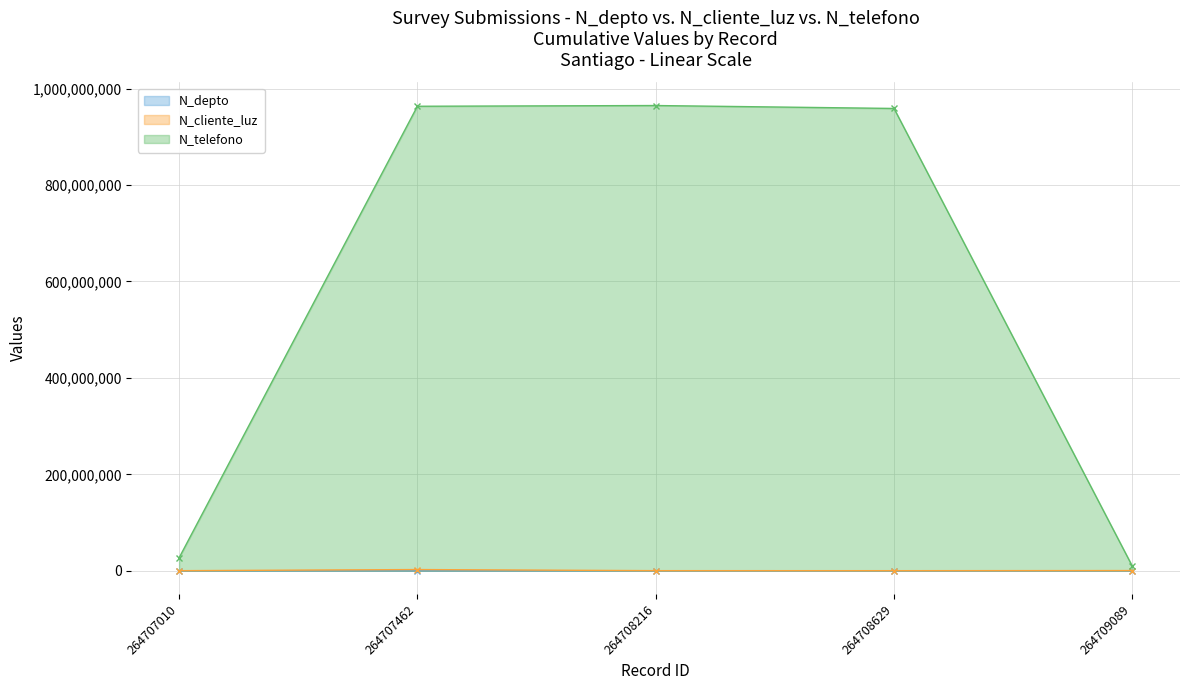

What is the maximum value shown in the chart?

964782014